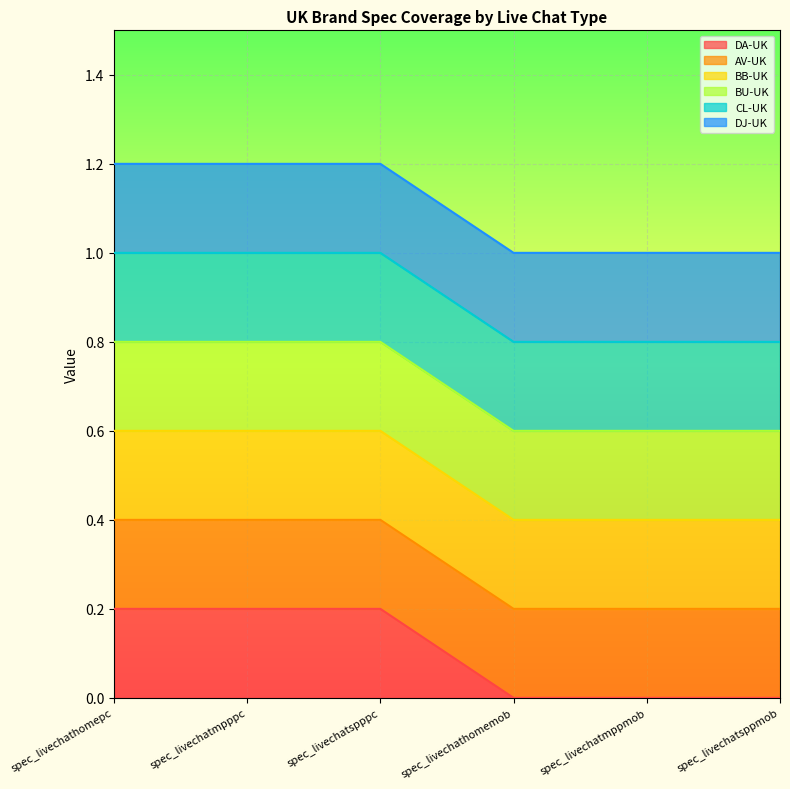

The BB-UK series shows 2 at spec_livechatspppc. True or false?

False